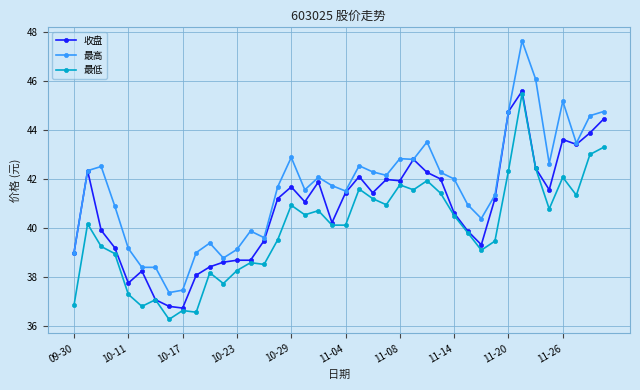

What is the average value of the 收盘 series?

40.8